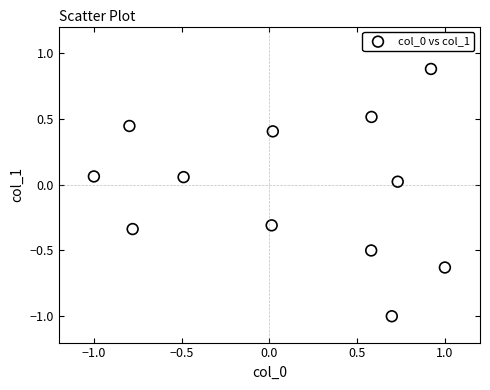

What is the range of Y values (max minus min)?

1.9